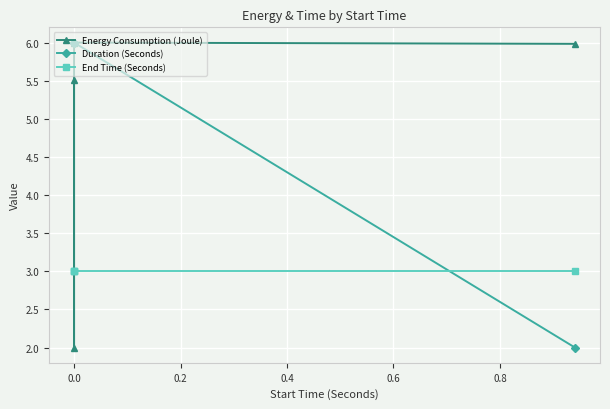

Which has a higher value, 0.4 or 0.2?

0.2